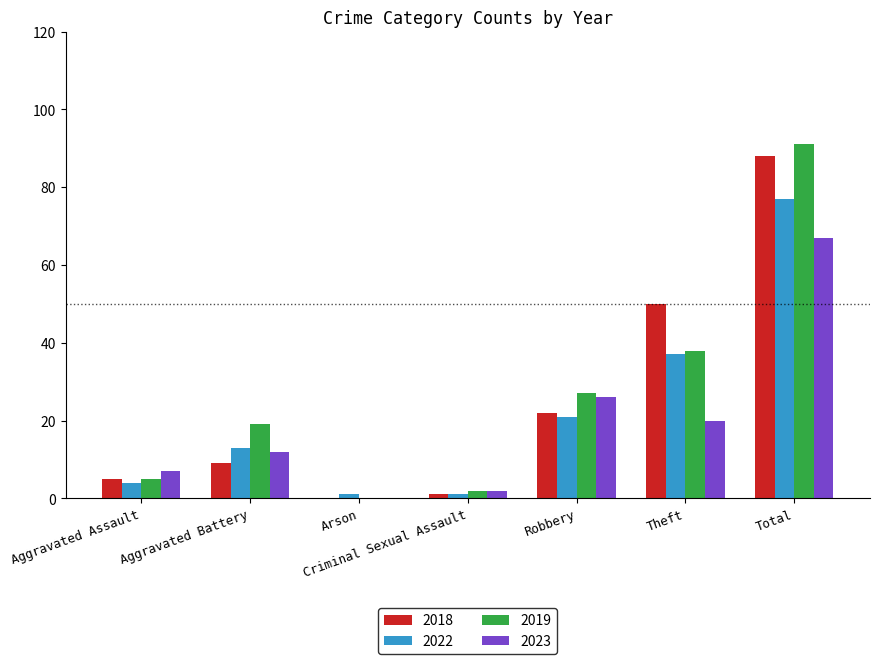

Reading right to left, what are all the values shown in this chart?

2018: Total=88	Theft=50	Robbery=22	Criminal Sexual Assault=1	Arson=0	Aggravated Battery=9	Aggravated Assault=5
2022: Total=77	Theft=37	Robbery=21	Criminal Sexual Assault=1	Arson=1	Aggravated Battery=13	Aggravated Assault=4
2019: Total=91	Theft=38	Robbery=27	Criminal Sexual Assault=2	Arson=0	Aggravated Battery=19	Aggravated Assault=5
2023: Total=67	Theft=20	Robbery=26	Criminal Sexual Assault=2	Arson=0	Aggravated Battery=12	Aggravated Assault=7